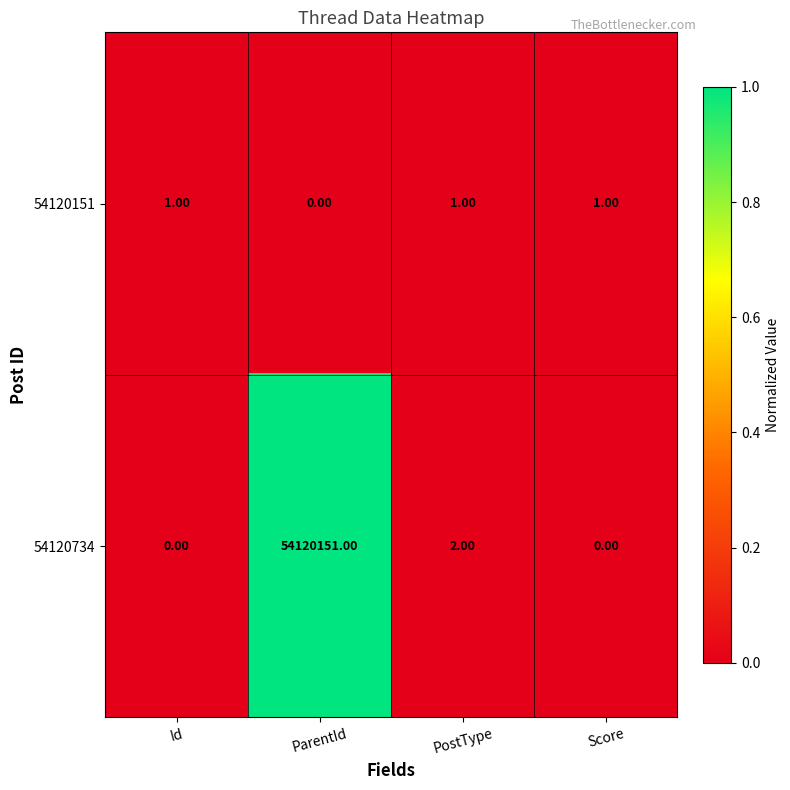

Between ParentId and PostType, which series saw the biggest shift?

54120734